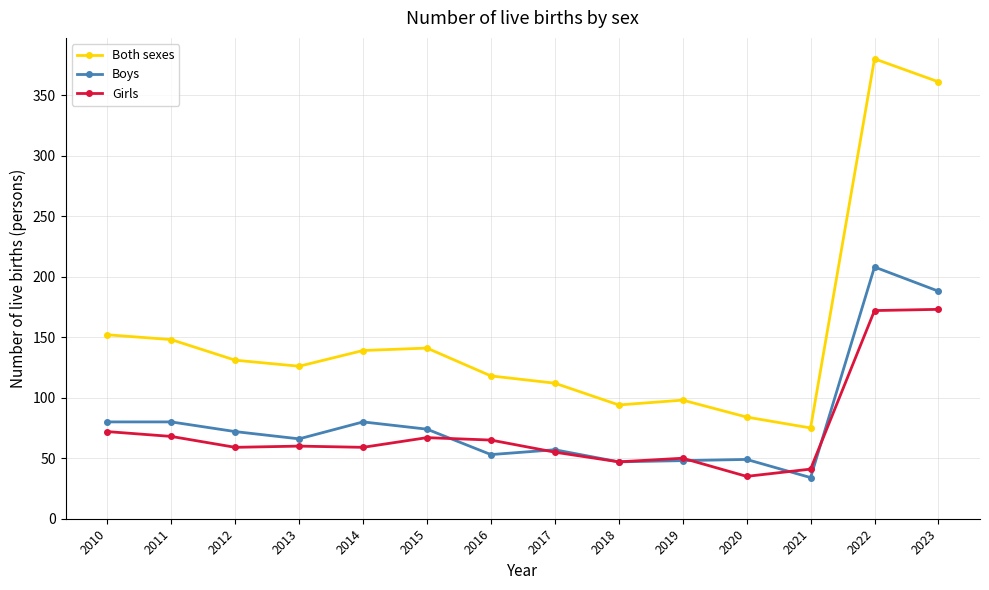

What is the sum of the Boys values at 2015 and 2012?

146